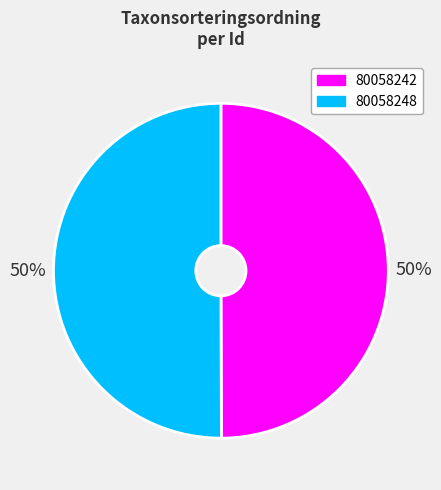

Do 80058248 and 80058242 together represent more than half of the pie?

Yes